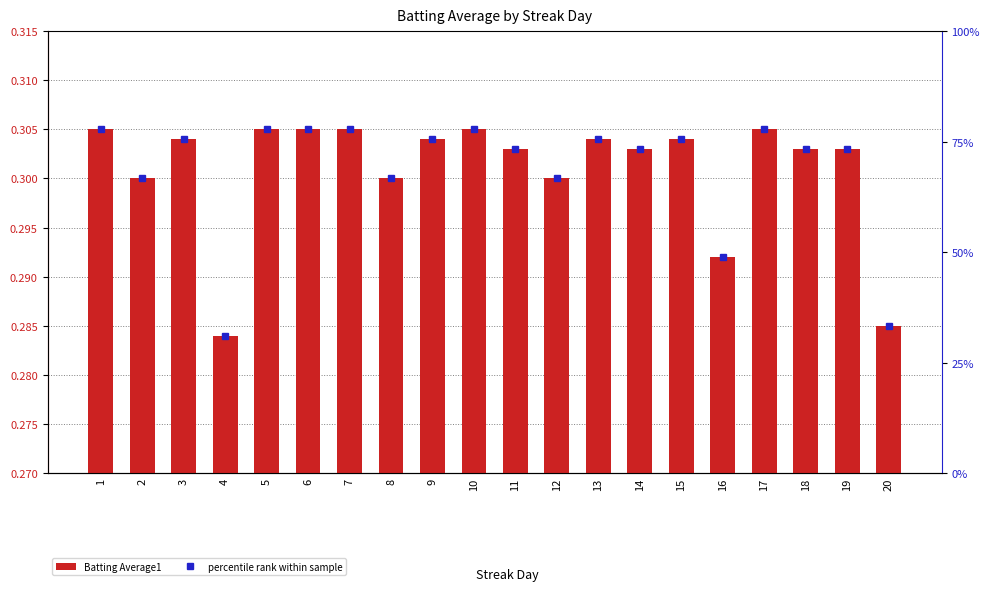

The percentile rank within sample series shows 48.9 at 16. True or false?

True